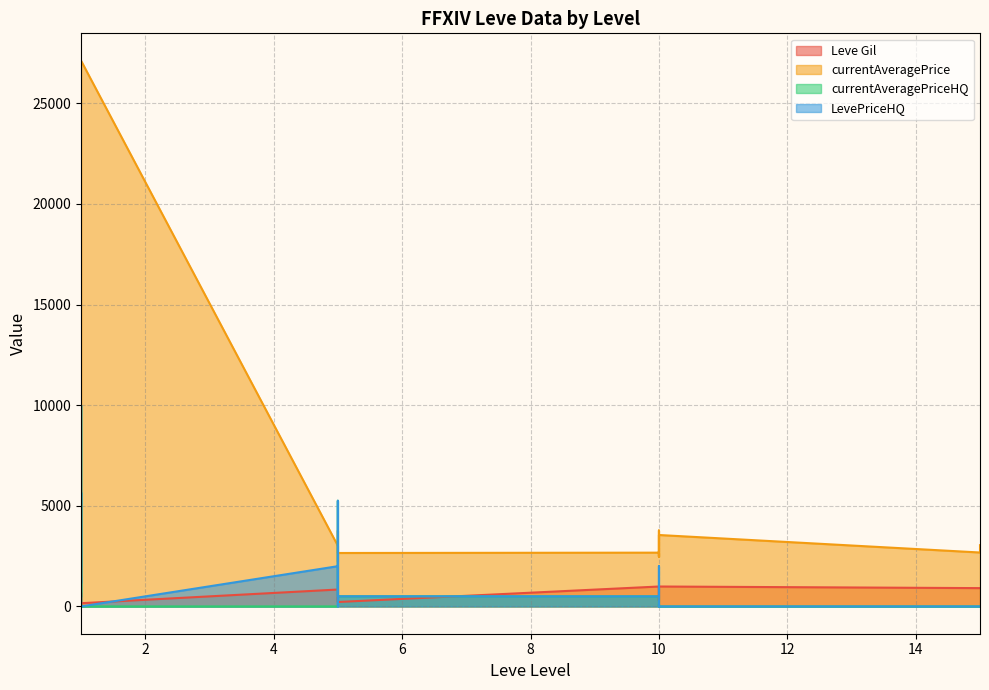

True or false: currentAveragePrice and Leve Gil intersect in this chart.

False